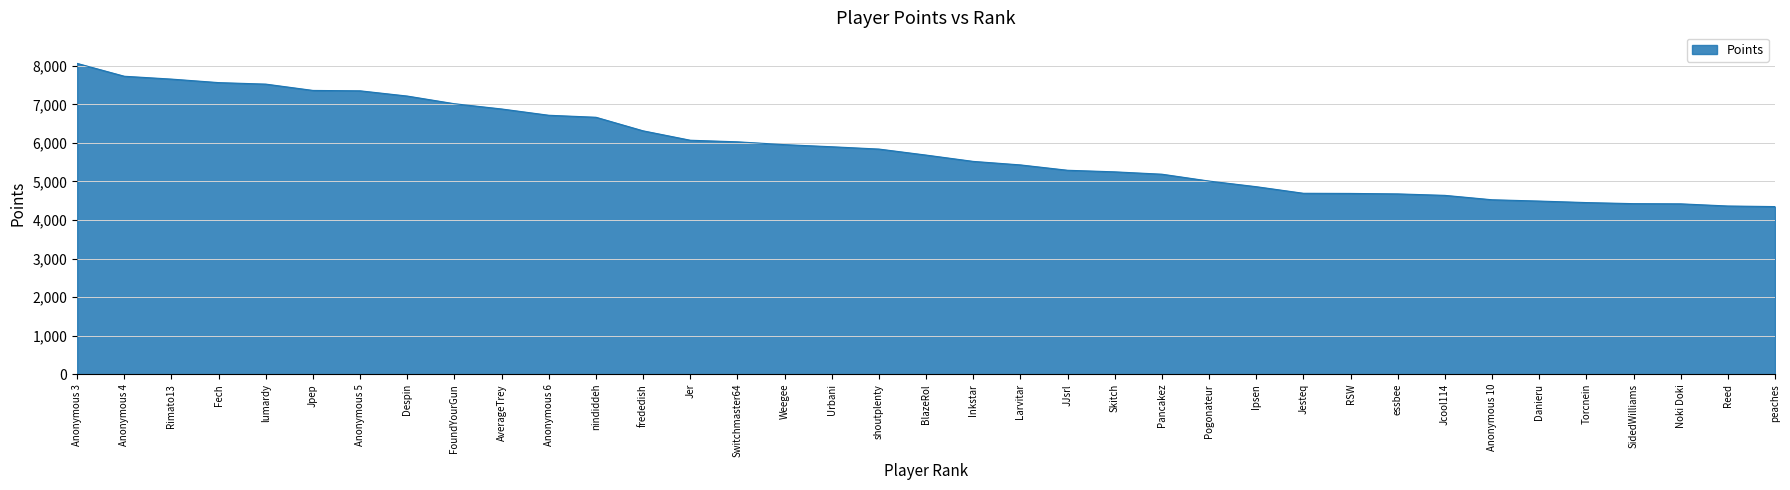

True or false: the data shows 4865 at Ipsen.

True